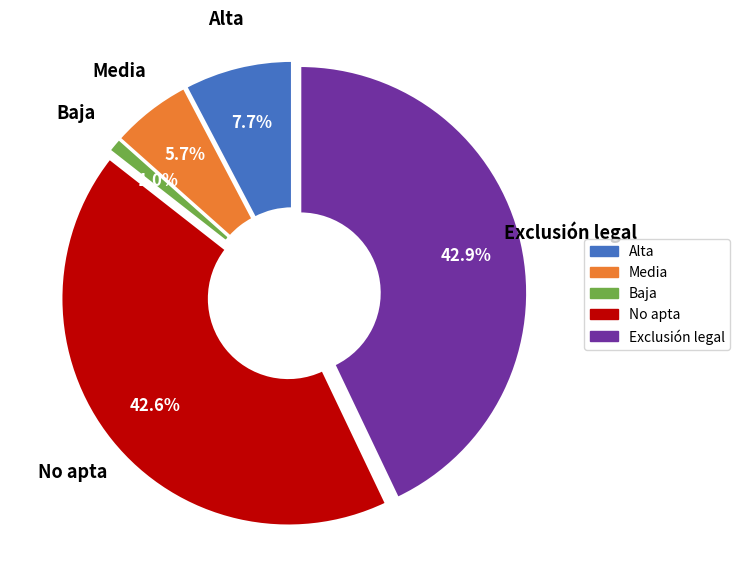

Is the sum of Alta and Media greater than half?

No